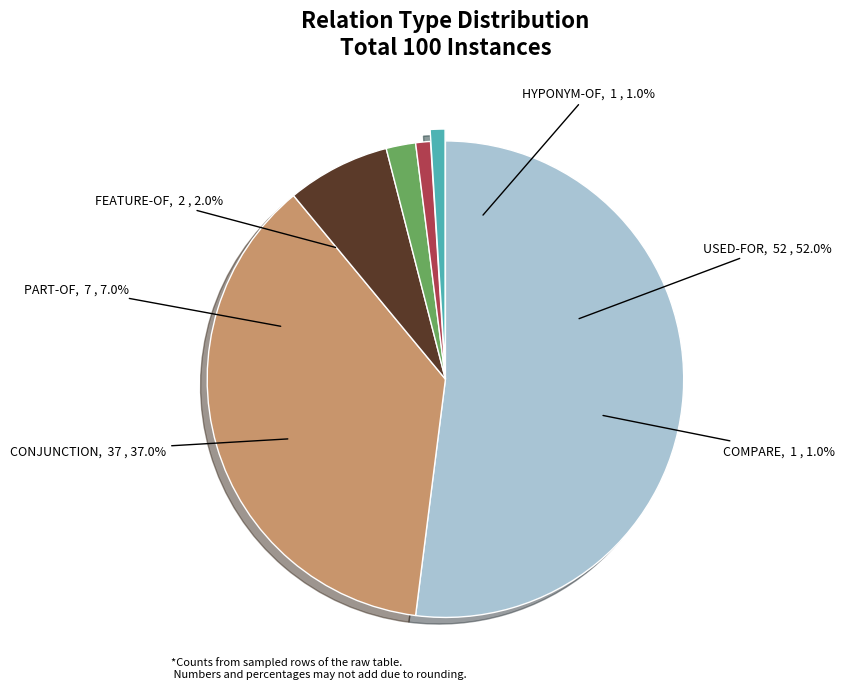

What is the change in value from CONJUNCTION to COMPARE?

-36